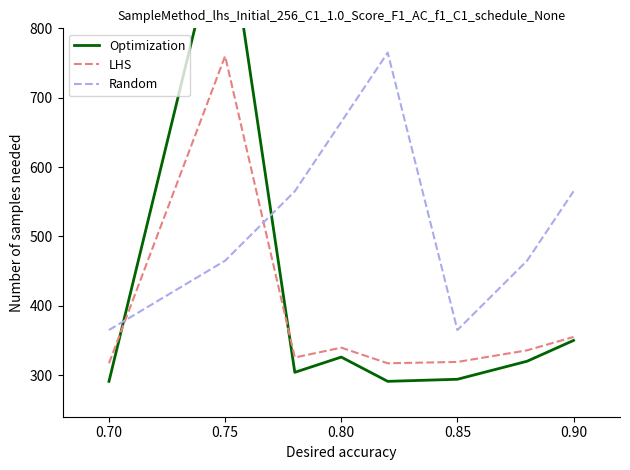

What is the maximum value for Random?

765.0